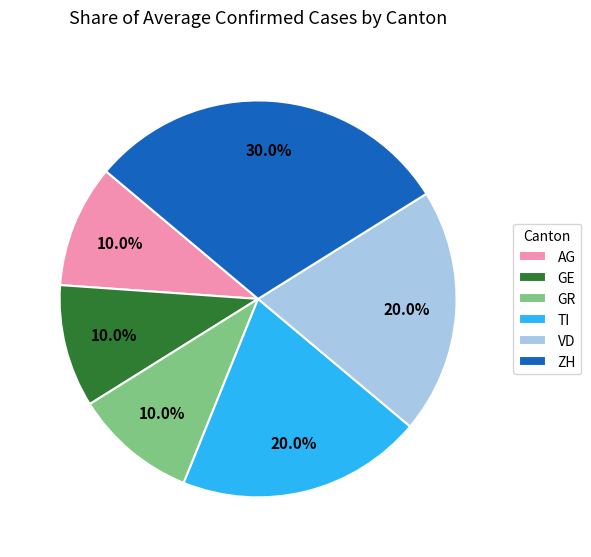

To the nearest percent, what is the average slice percentage?

17%